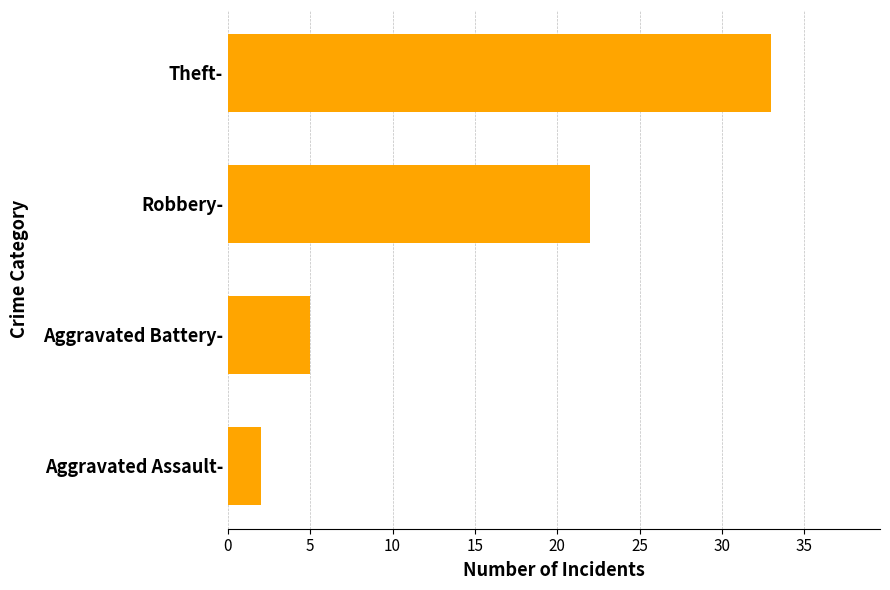

How many bars are there in total?

4